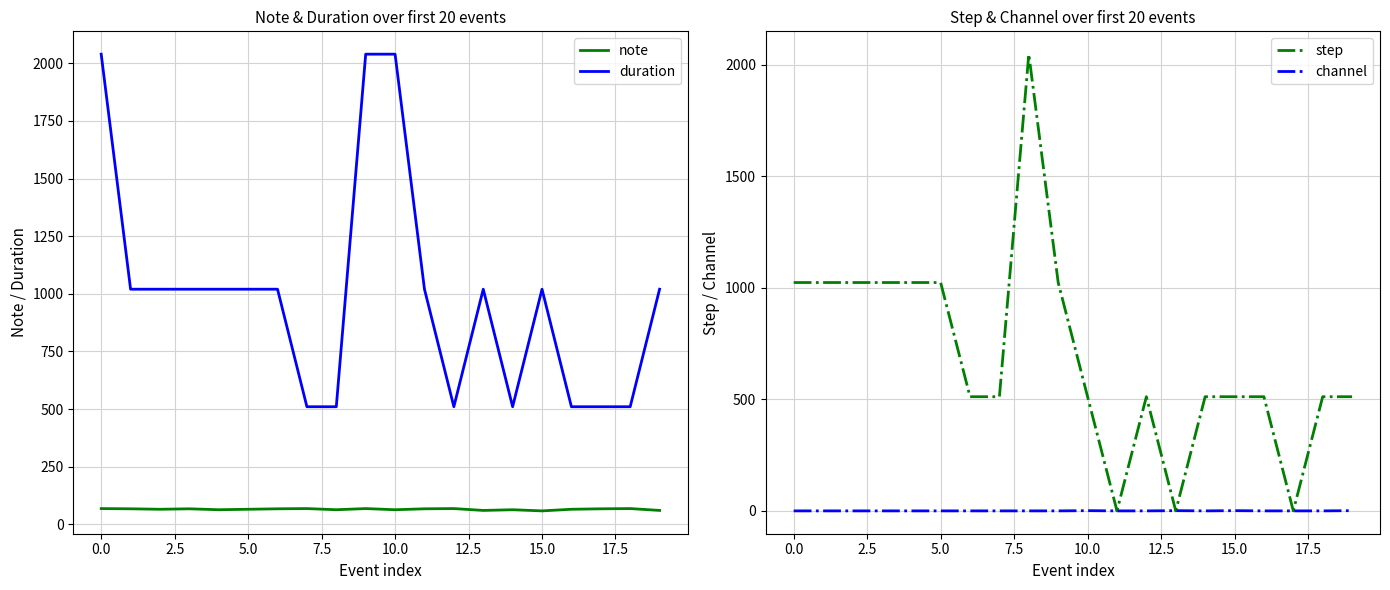

What is the minimum value for note?

58